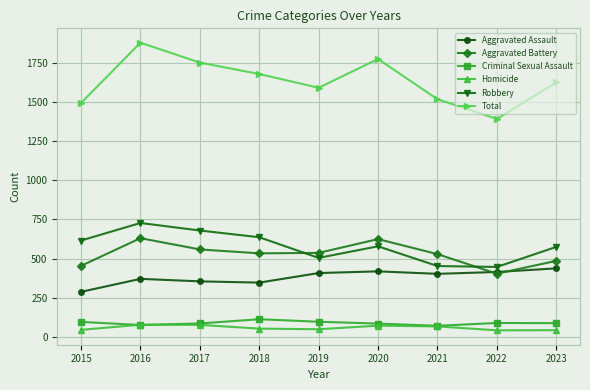

What is the spread (max minus min) of values at 2019?

1543